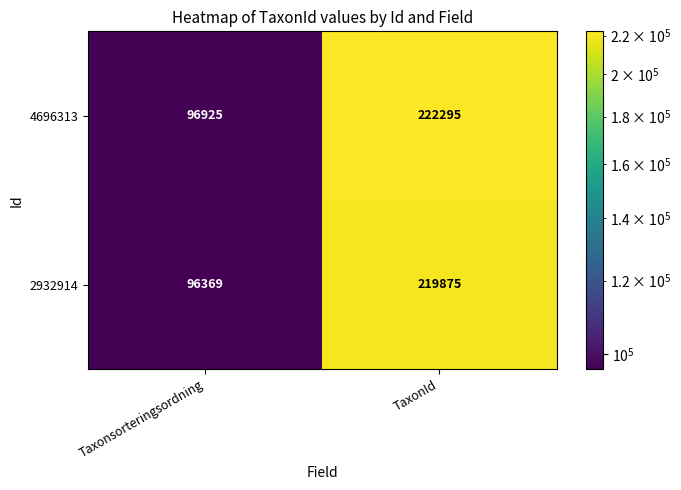

Rank the series at Taxonsorteringsordning from lowest to highest value.

2932914, 4696313